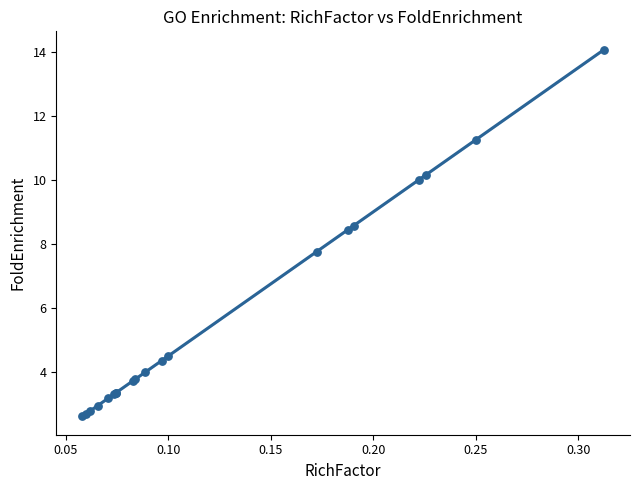

What Y value in the scatter plot is closest to 8?

7.8